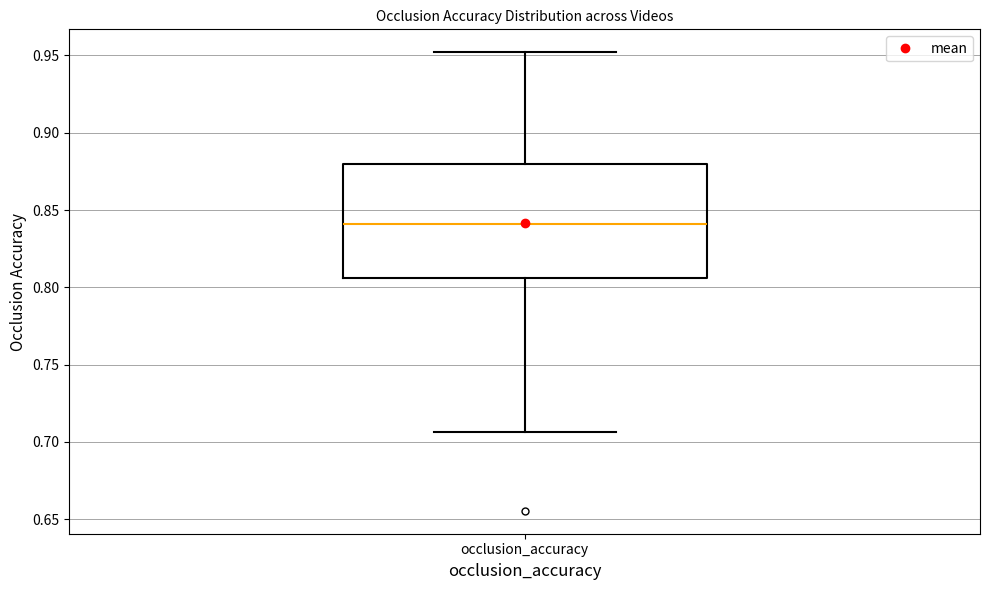

Transcribe this box plot: give where the median line is, the range the box spans, and where the two whiskers end, as read against the y-axis. The values are not printed on the chart, so give them approximately, as read against the axis.

median 0.840, box 0.805 to 0.880, whiskers 0.705 to 0.950